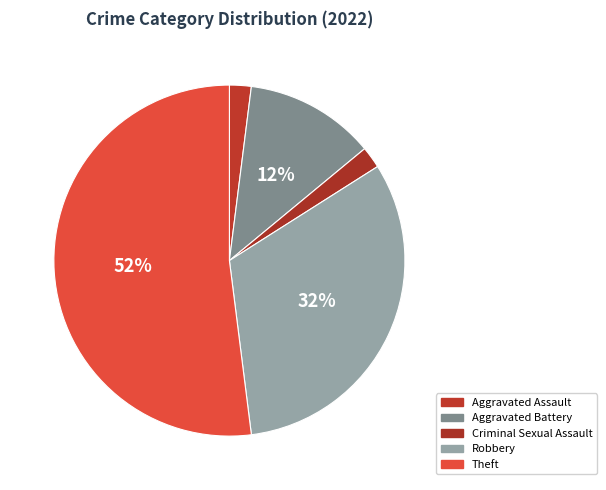

Does Theft represent more than half of the total?

Yes